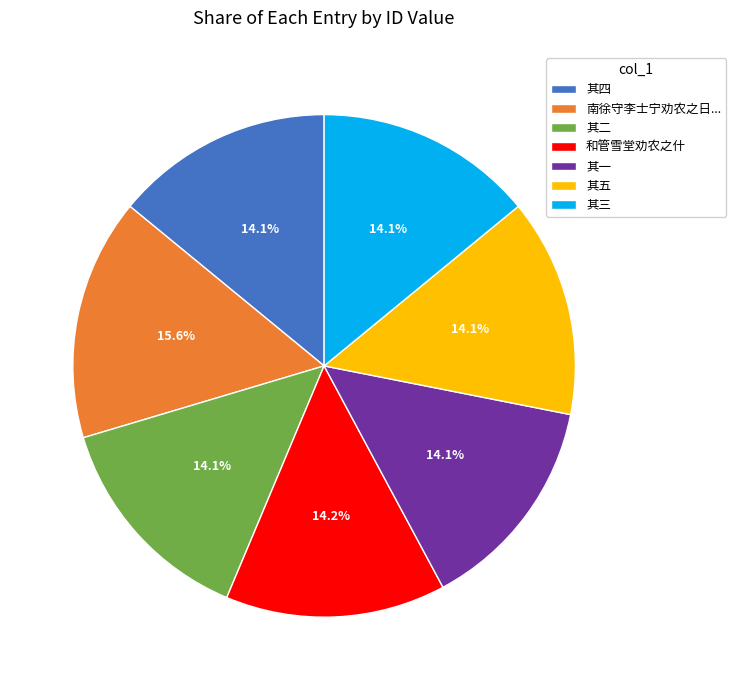

Count the number of slices in the pie.

7